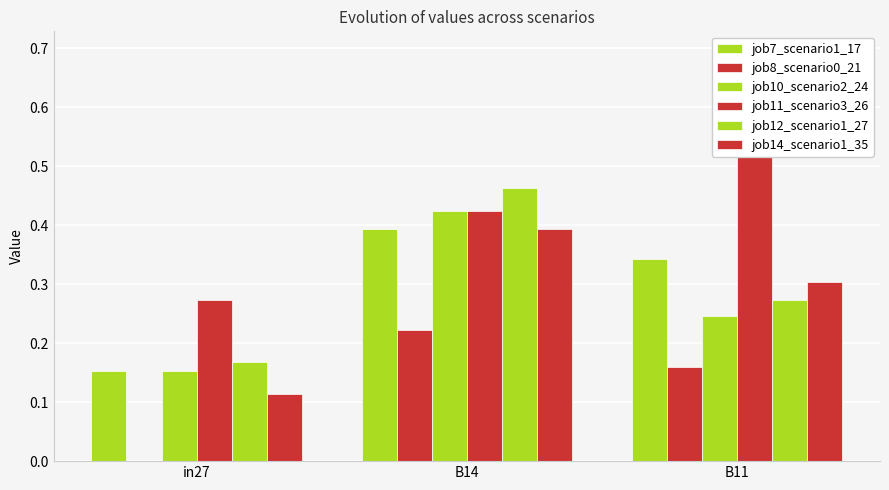

What is the average value of the job7_scenario1_17 series?

0.3